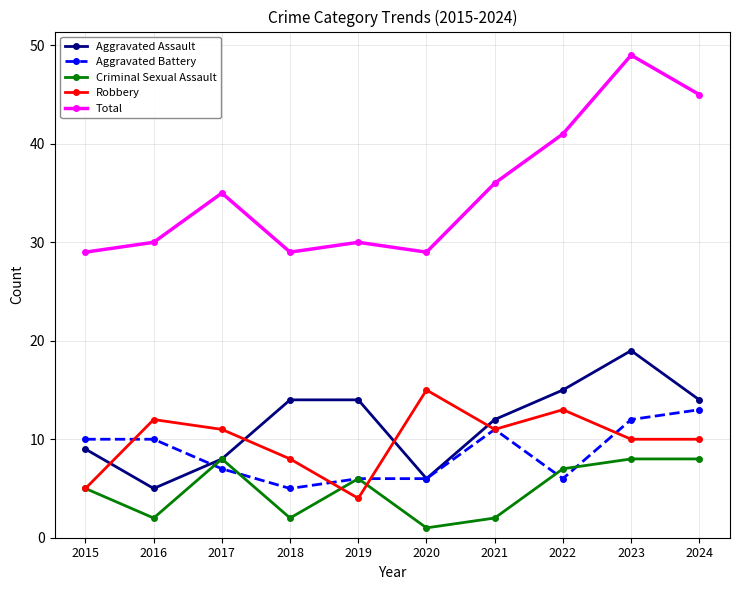

True or false: Robbery and Total cross at least once.

False